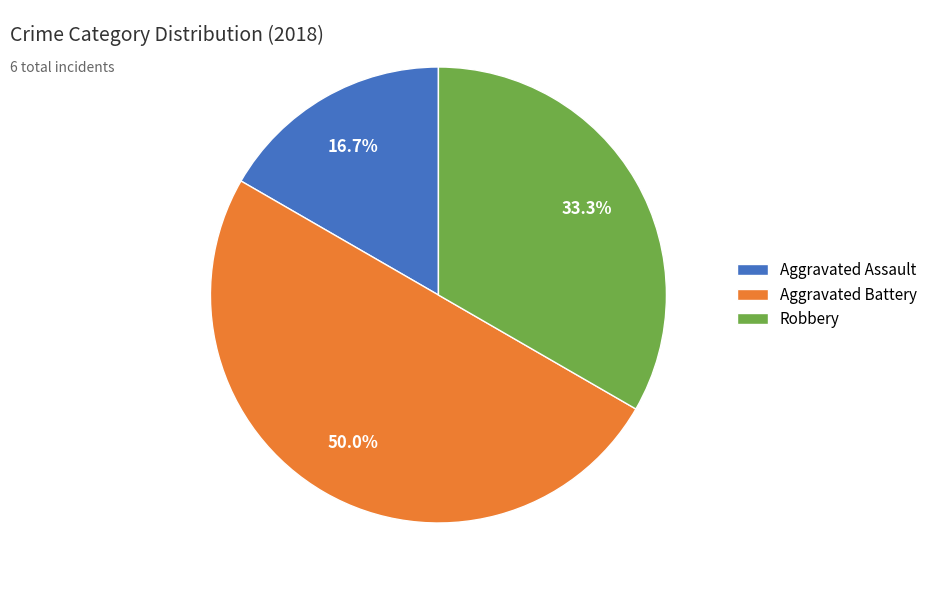

What is the smallest slice in the pie chart?

Aggravated Assault